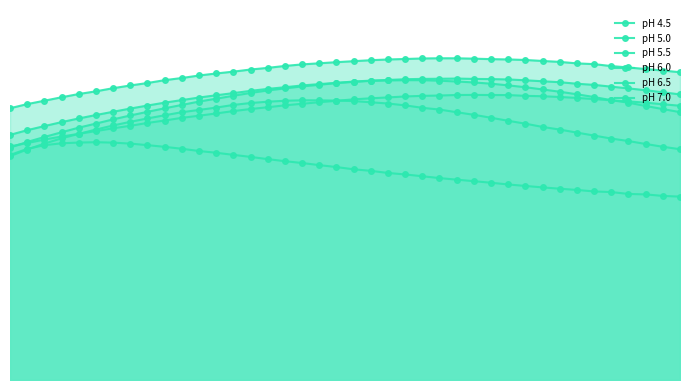

Does the chart have visible grid lines?

No